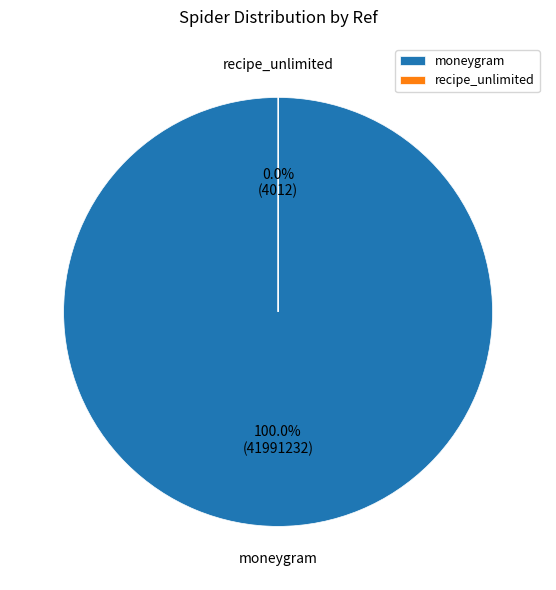

To the nearest percent, what is the average slice percentage?

50%